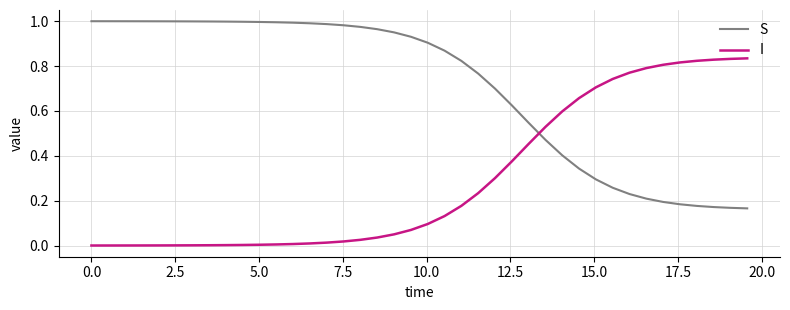

True or false: I and S intersect in this chart.

True